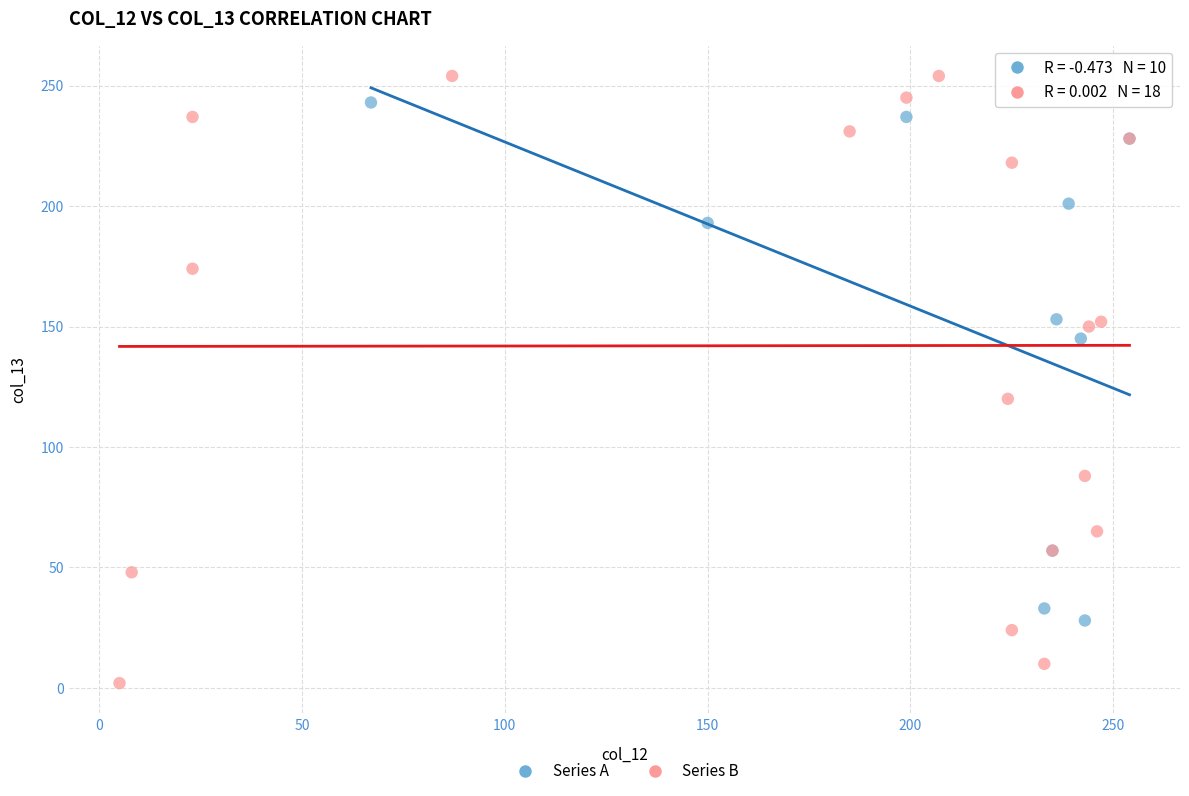

Which series contains the lowest Y value?

Series B